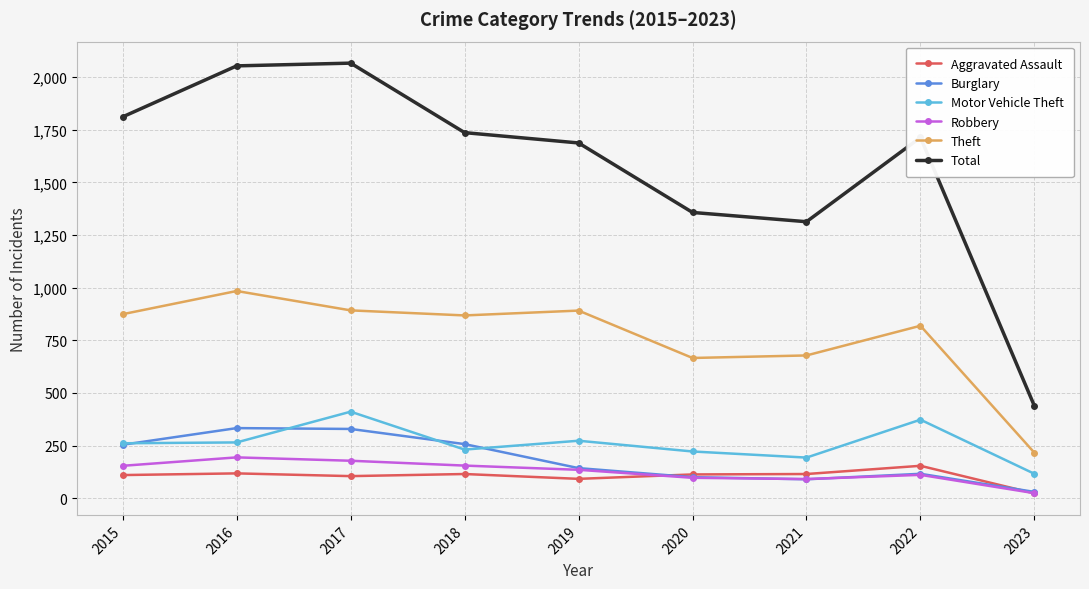

Which series has the widest spread of values?

Total